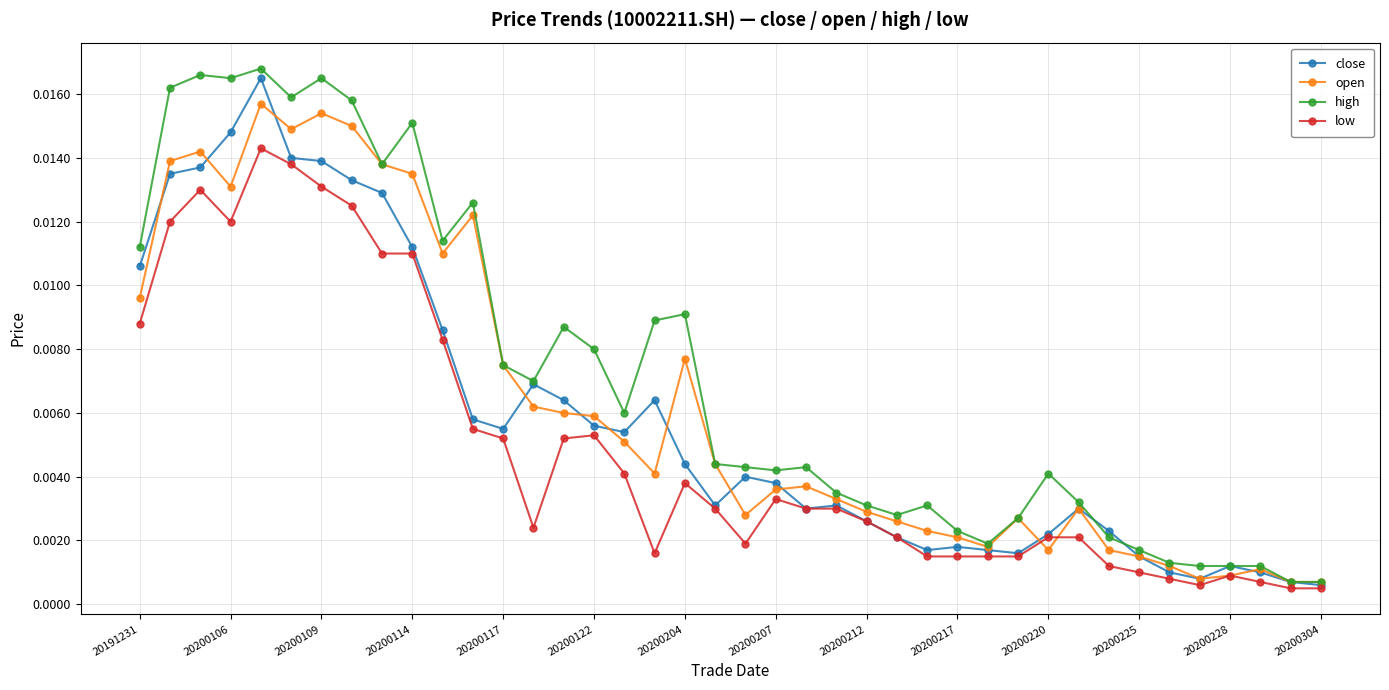

Rank the series by their average value, from lowest to highest.

low, close, open, high